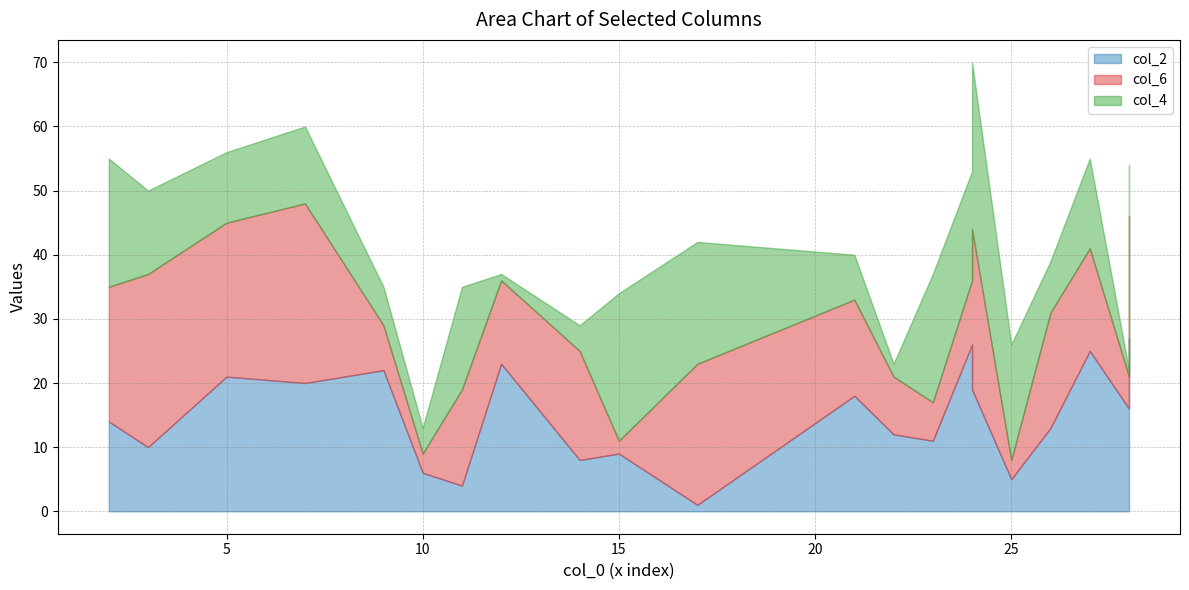

How many data points in col_4 are less than 12?

10